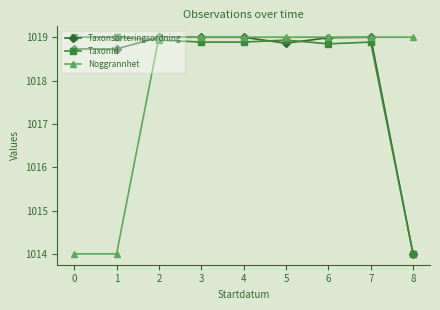

The value of Noggrannhet at 8 is 1720.5. True or false?

False